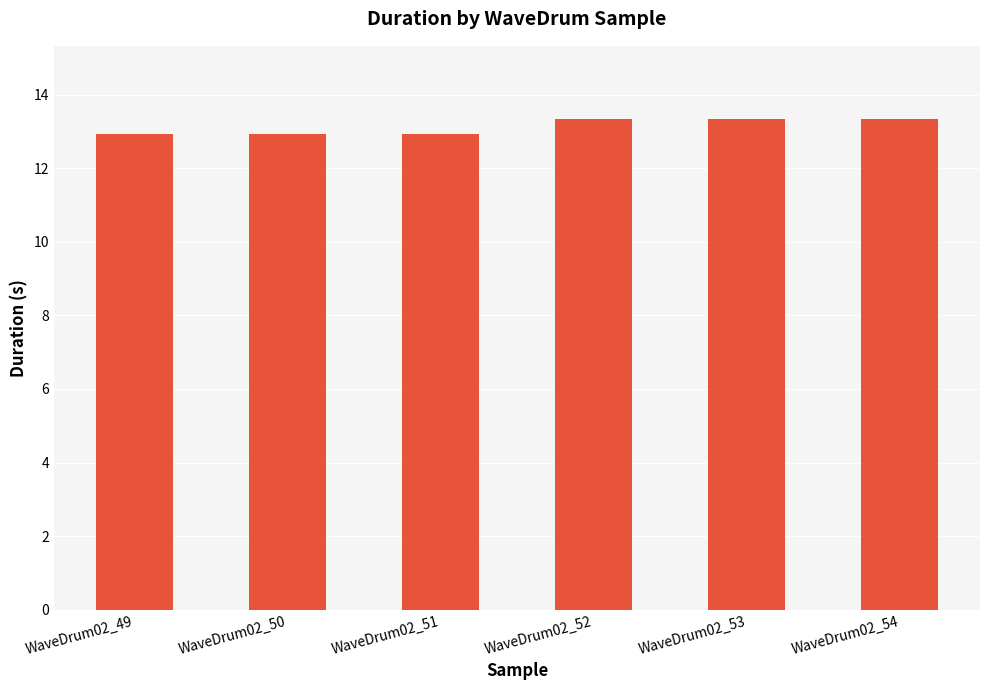

Reading left to right, list all the values displayed in this chart.

12.9	12.9	12.9	13.3	13.3	13.3